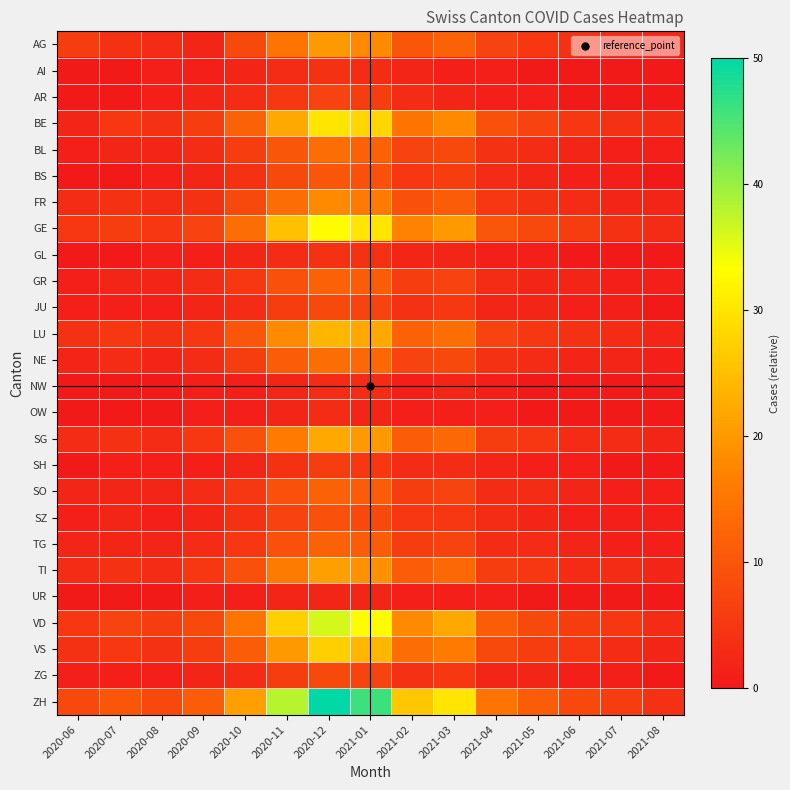

At 2021-07, list the series in order from smallest to largest.

AI, AR, GL, NW, OW, SH, UR, BL, BS, GR, JU, SO, SZ, TG, ZG, FR, NE, AG, LU, SG, TI, VS, BE, GE, VD, ZH